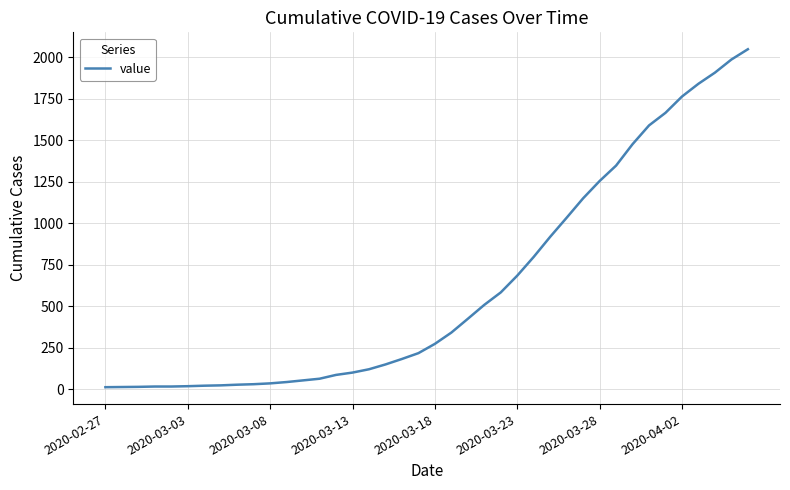

What is the greatest value displayed?

2049